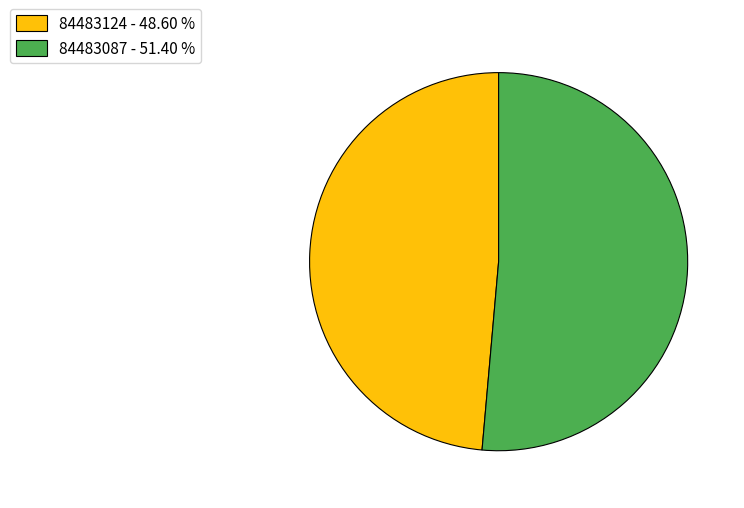

True or false: 84483087 accounts for 64% of the total.

False